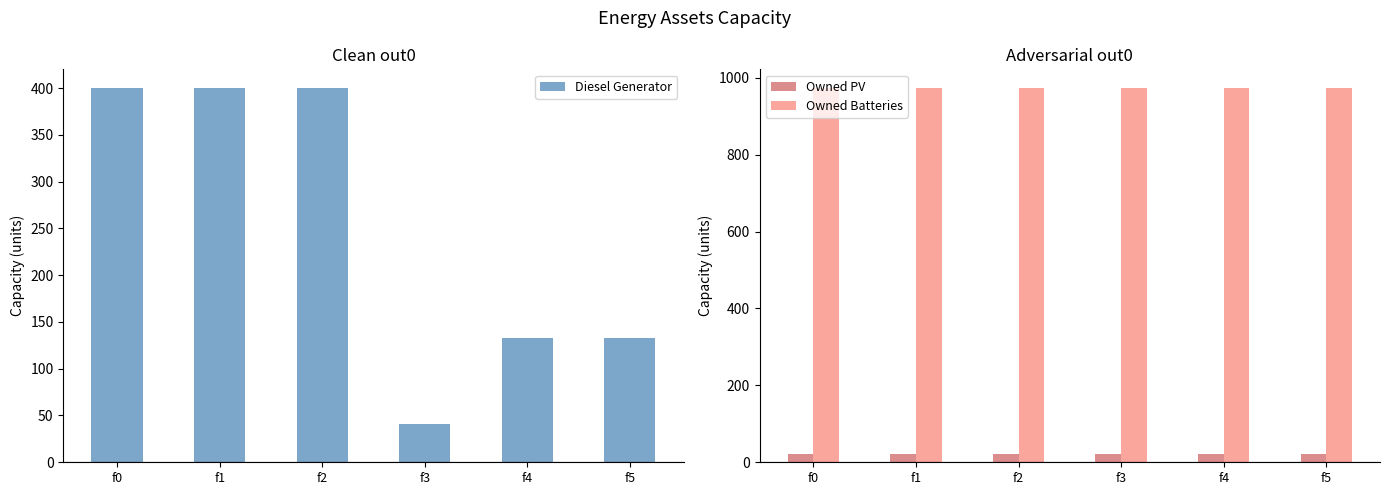

Between f2 and f3, which series saw the biggest shift?

Diesel Generator